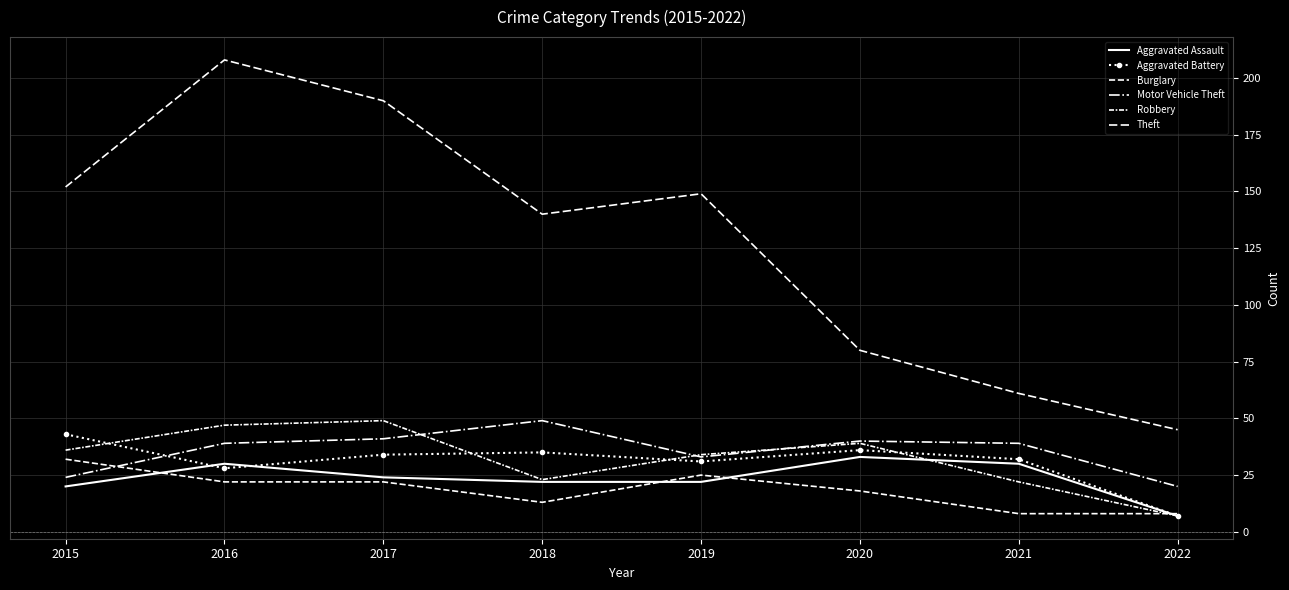

What is the minimum value for Aggravated Battery?

7